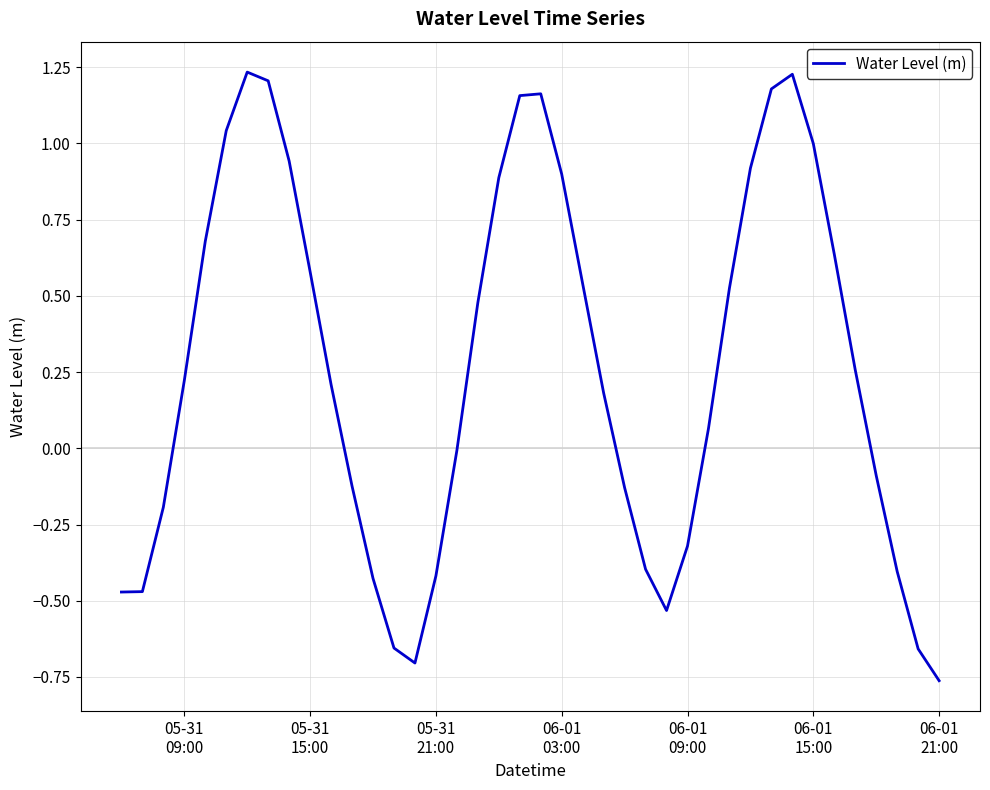

What is the difference between the maximum and minimum values?

2.0